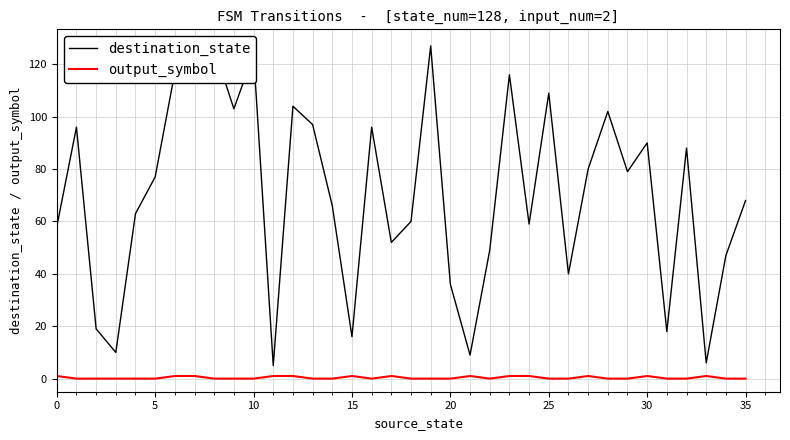

What is the sum of all destination_state values?

2528